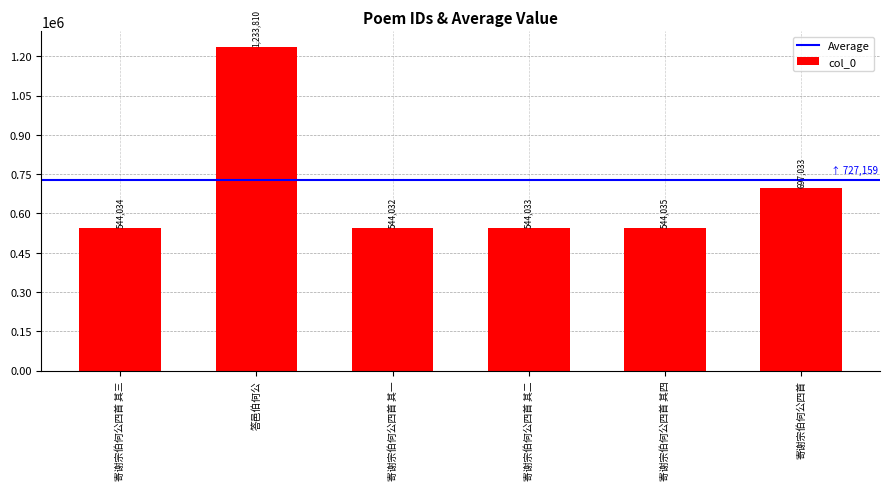

List the labels in order of value, smallest first.

寄谢宗伯何公四首 其一, 寄谢宗伯何公四首 其二, 寄谢宗伯何公四首 其三, 寄谢宗伯何公四首 其四, 寄谢宗伯何公四首, 答邑伯何公